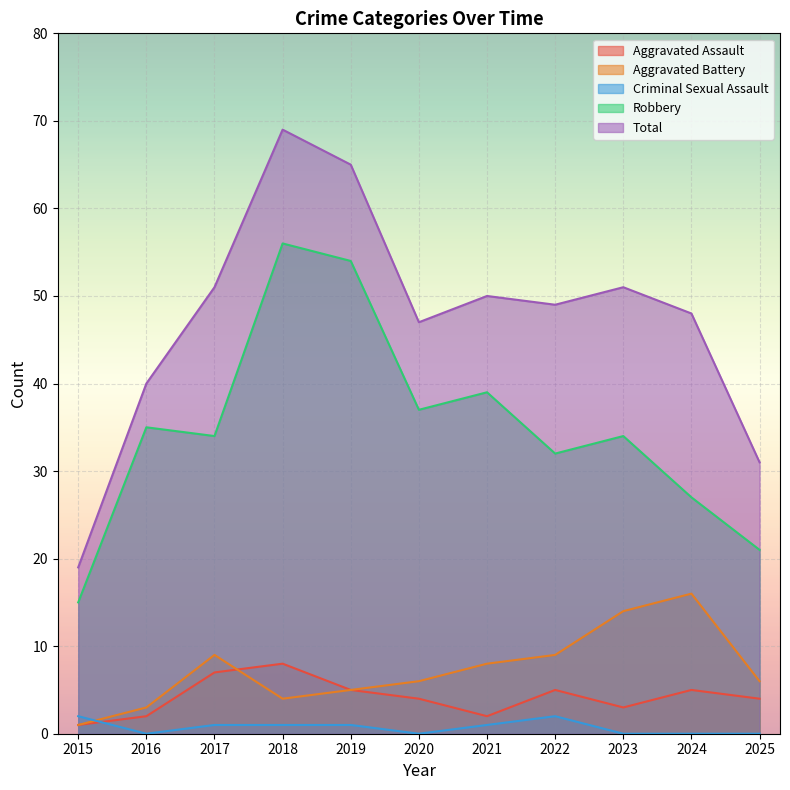

Where is the first local maximum for Aggravated Battery?

2017